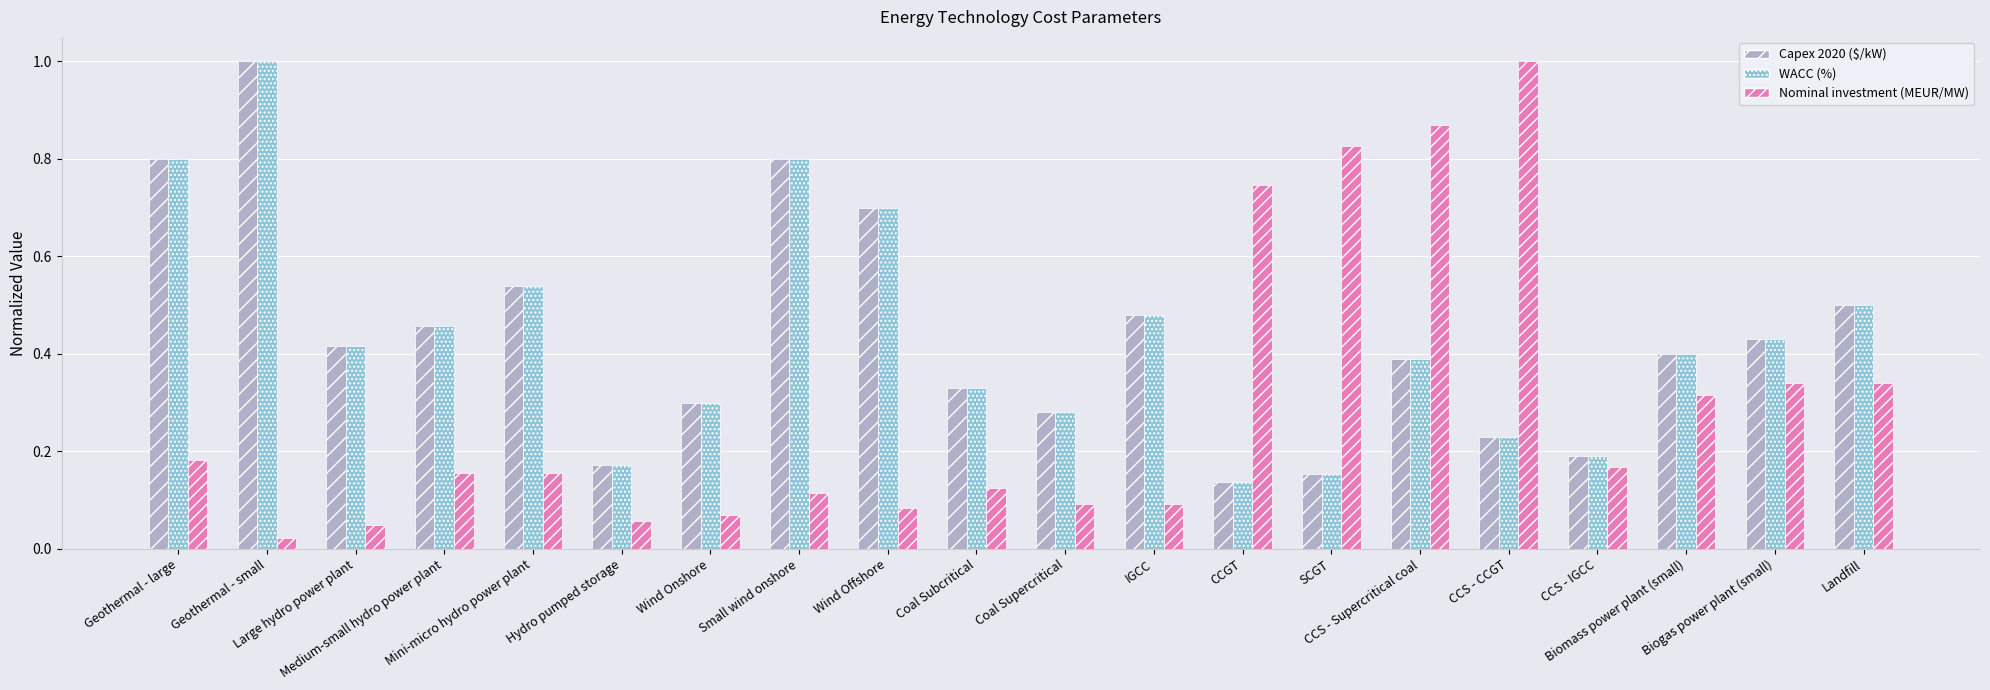

What is the maximum value shown in the chart?

1.0